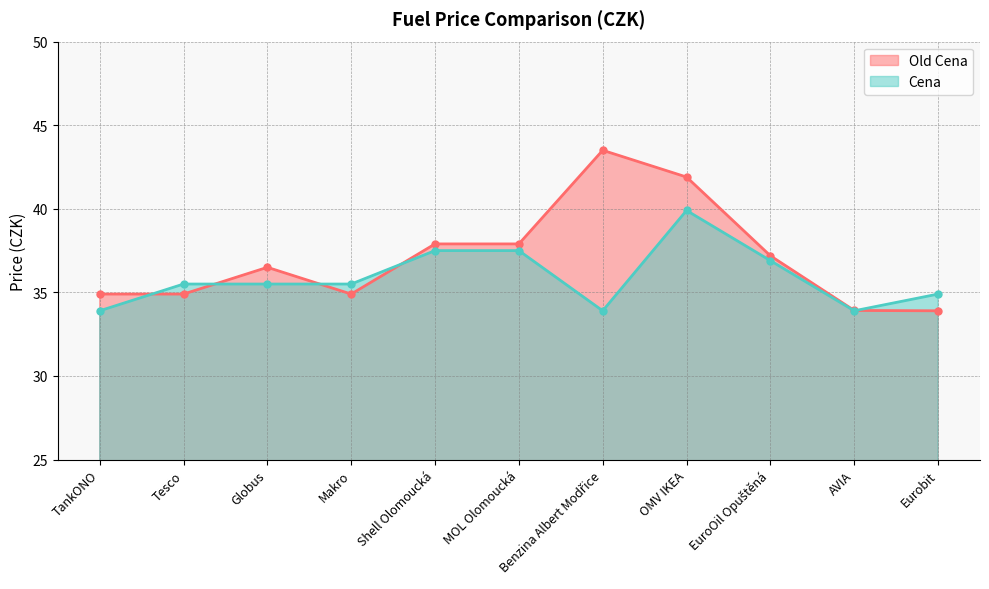

What is the label of the 3rd point from the left?

Globus